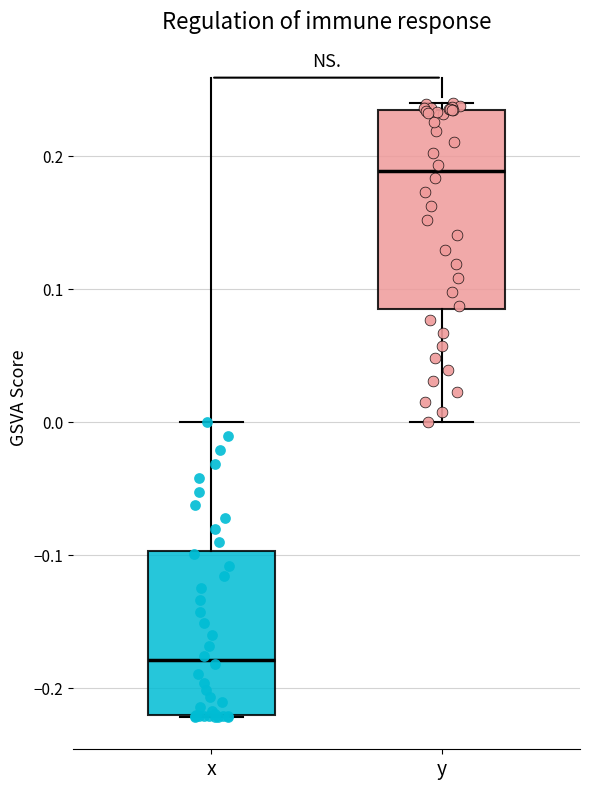

Where does the lower whisker of the box for y end on the y-axis? The values are not printed on the chart, so give them approximately, as read against the axis.

0.00